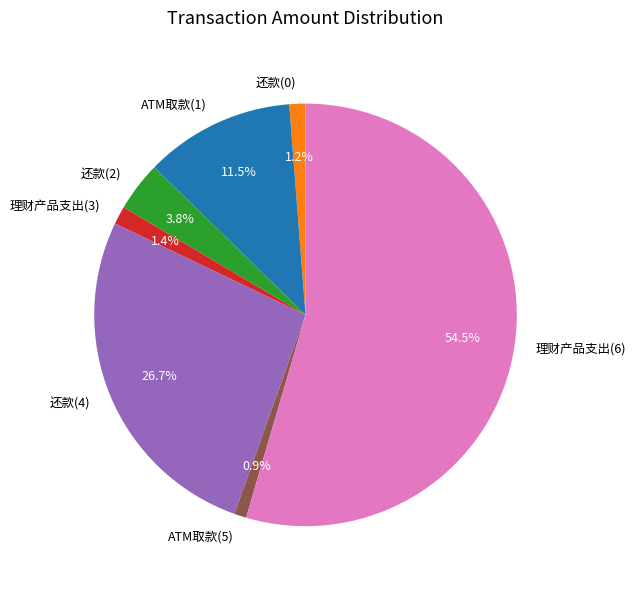

To the nearest percent, what portion does 还款(2) represent?

4%